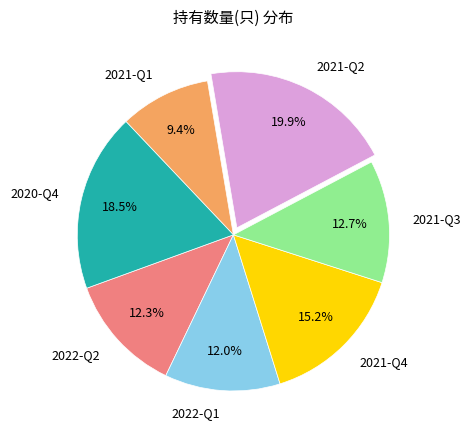

True or false: 2021-Q2 accounts for 20% of the total.

True